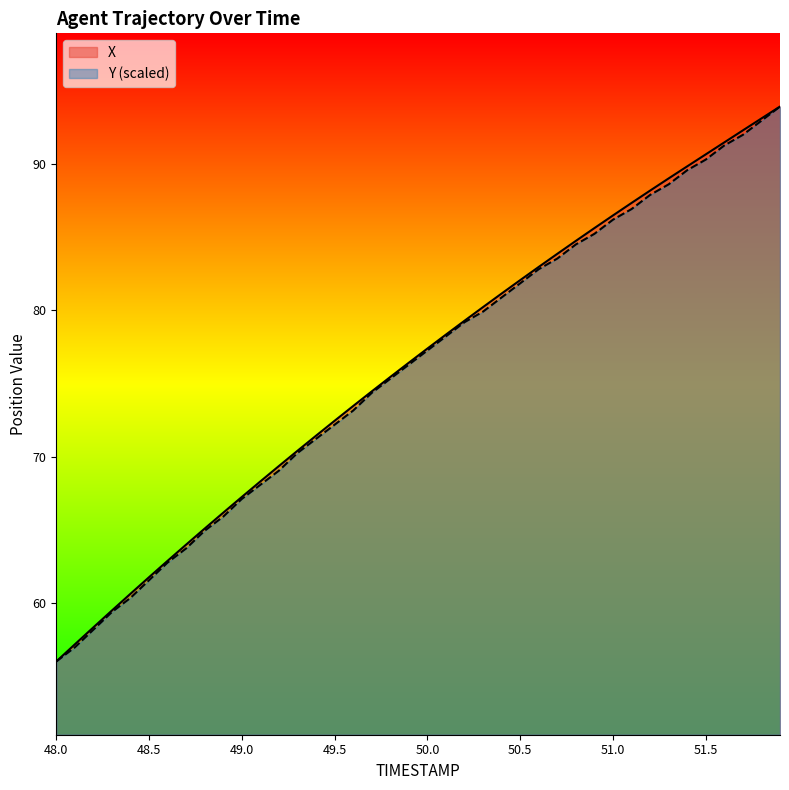

True or false: X and Y cross at least once.

False